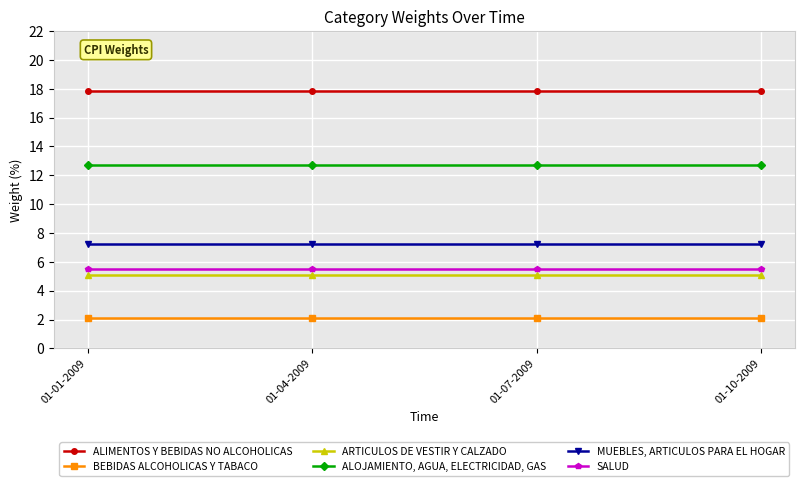

What is the total value across all series at 01-10-2009?

50.5